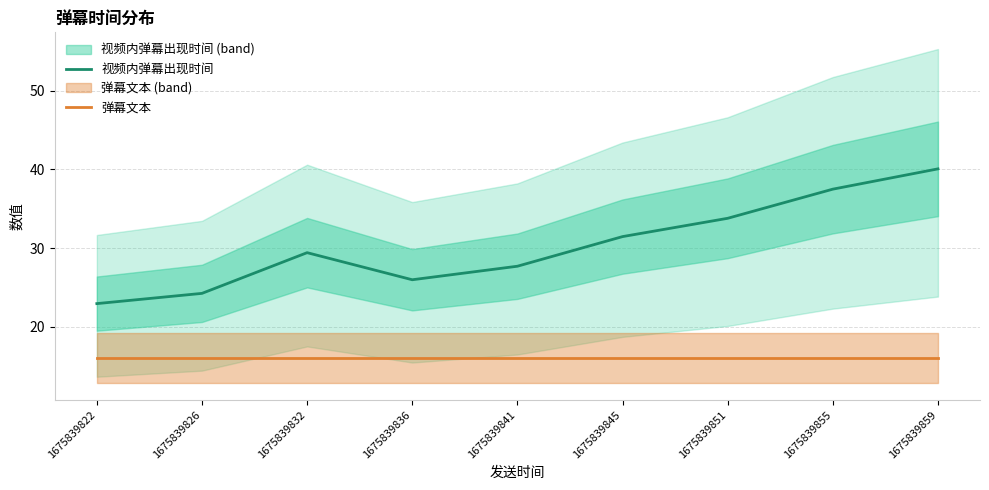

True or false: 弹幕文本 and 视频内弹幕出现时间 cross at least once.

False